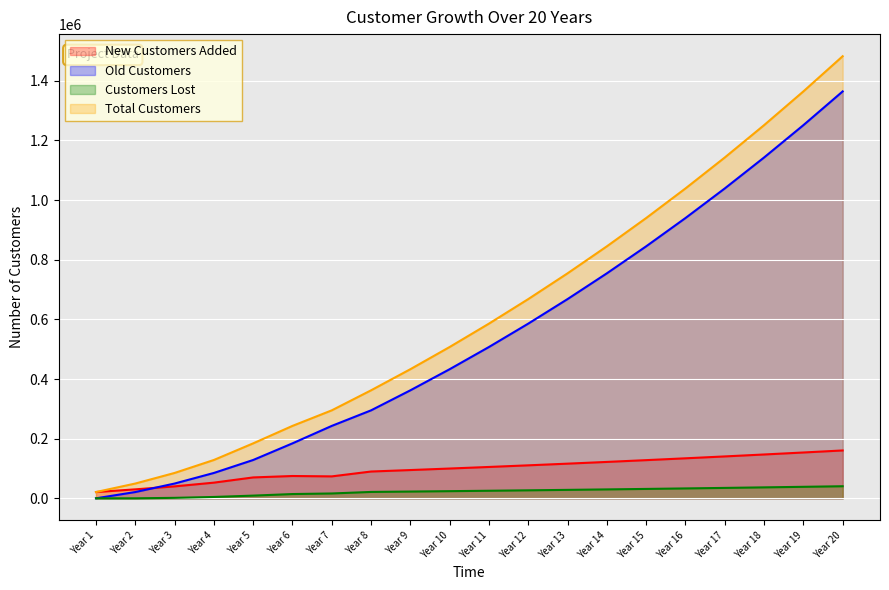

How many data points does each series have?

20